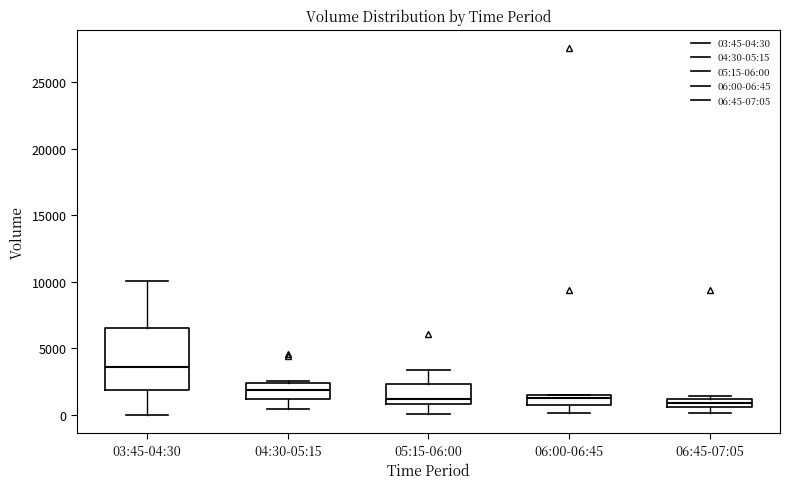

Where is the upper edge of the box for 06:45-07:05 on the y-axis? The values are not printed on the chart, so give them approximately, as read against the axis.

1000